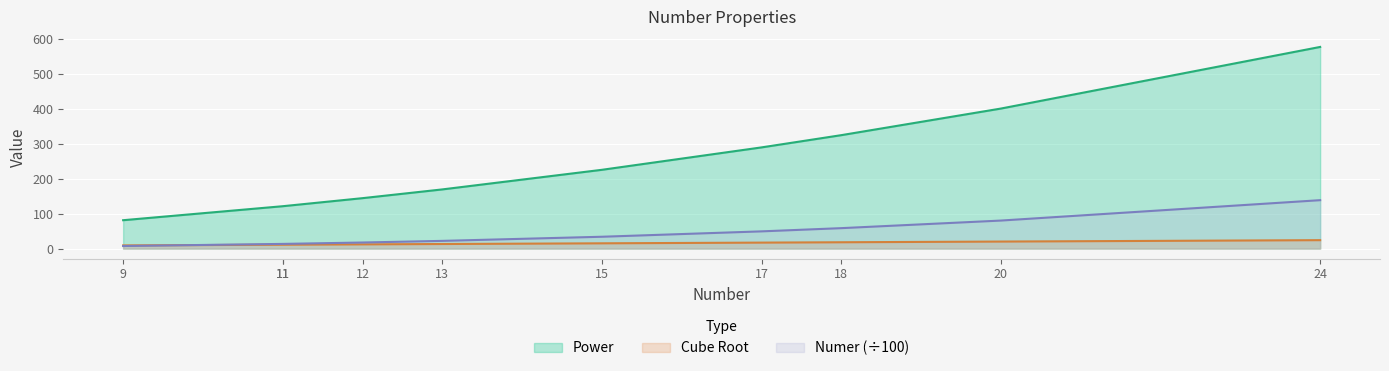

Between 9 and 13, which series saw the biggest shift?

Power